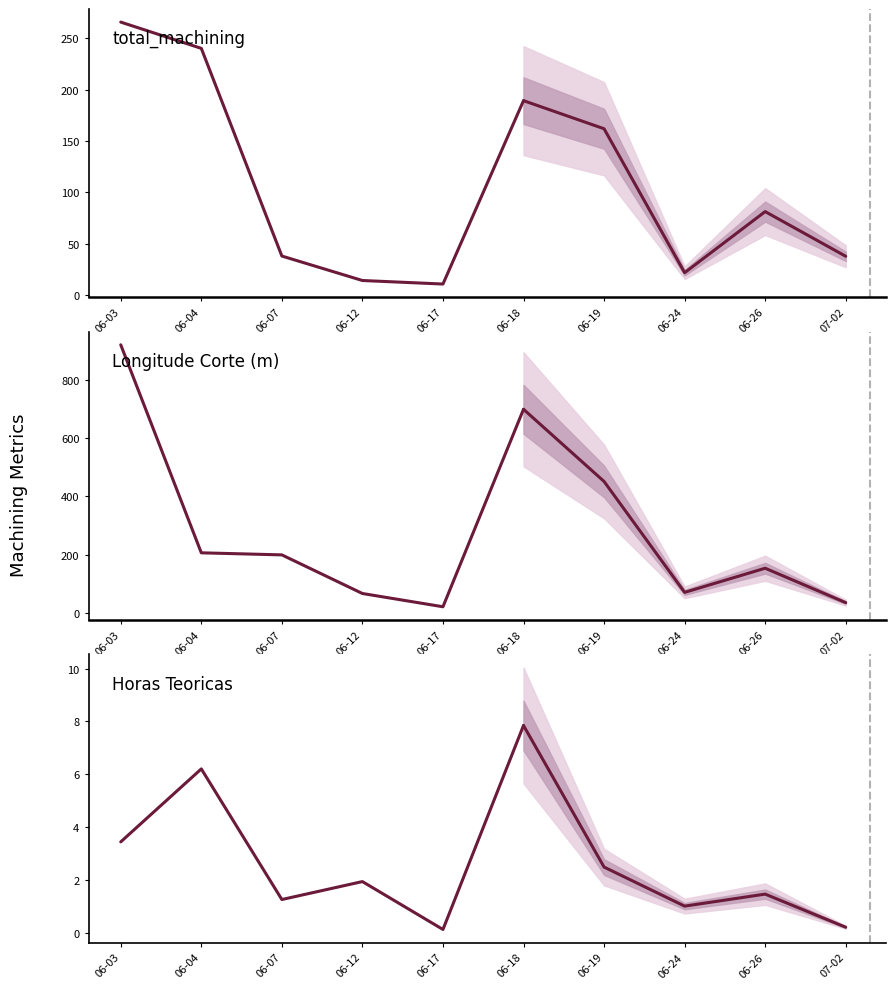

How many values in the Horas Teoricas series exceed 3?

3